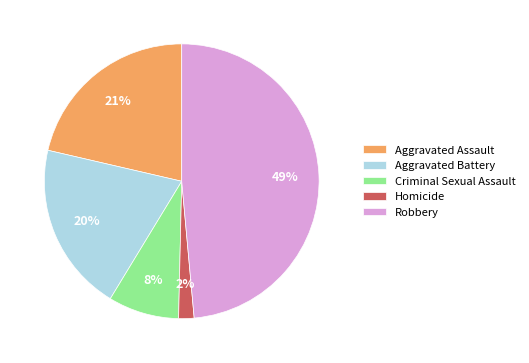

Rank the categories by value from highest to lowest.

Robbery, Aggravated Assault, Aggravated Battery, Criminal Sexual Assault, Homicide